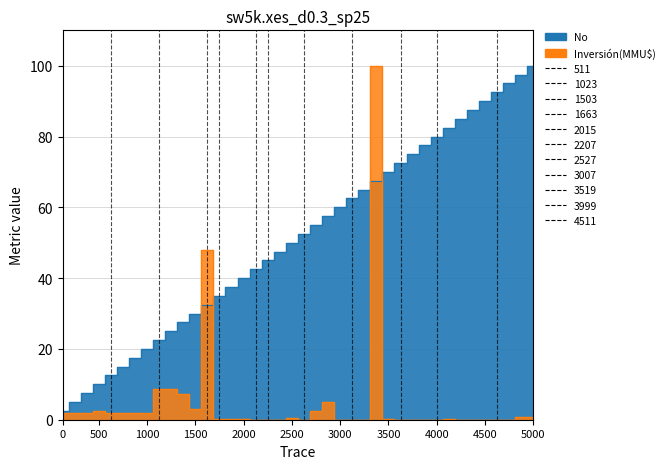

True or false: Inversión(MMU$) and No intersect in this chart.

True